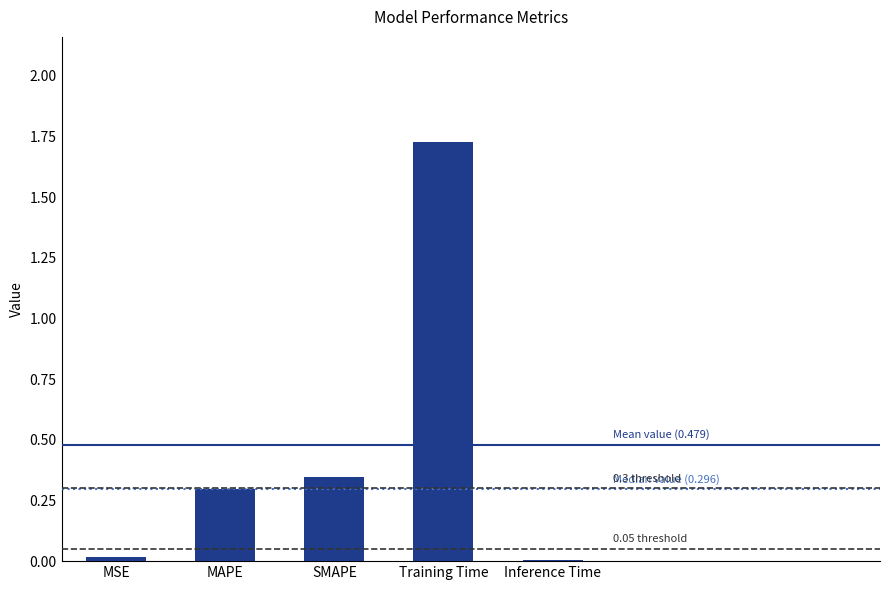

What is the average value?

0.5